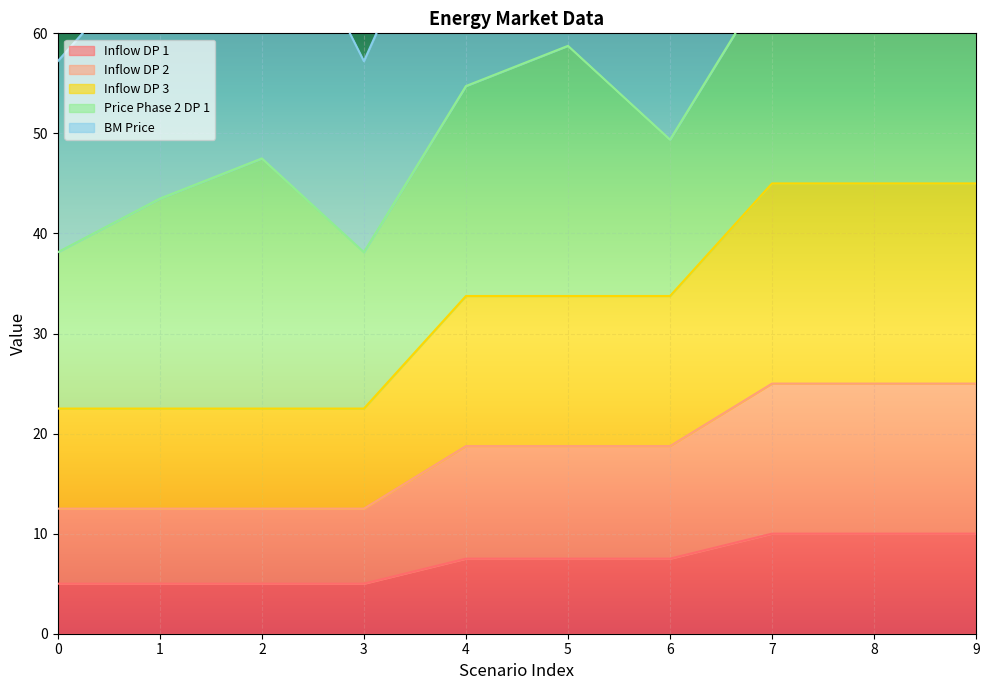

True or false: Inflow DP 1 has a value of 5.1 at 8.

False